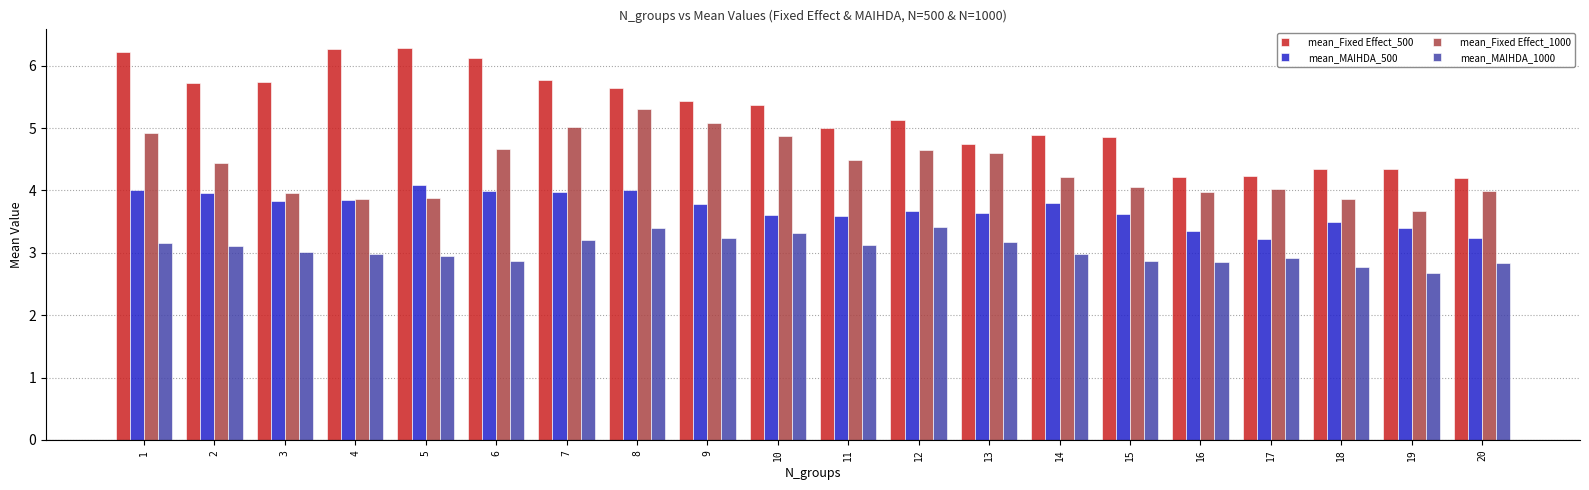

What is the total value across all series at 6?

17.7